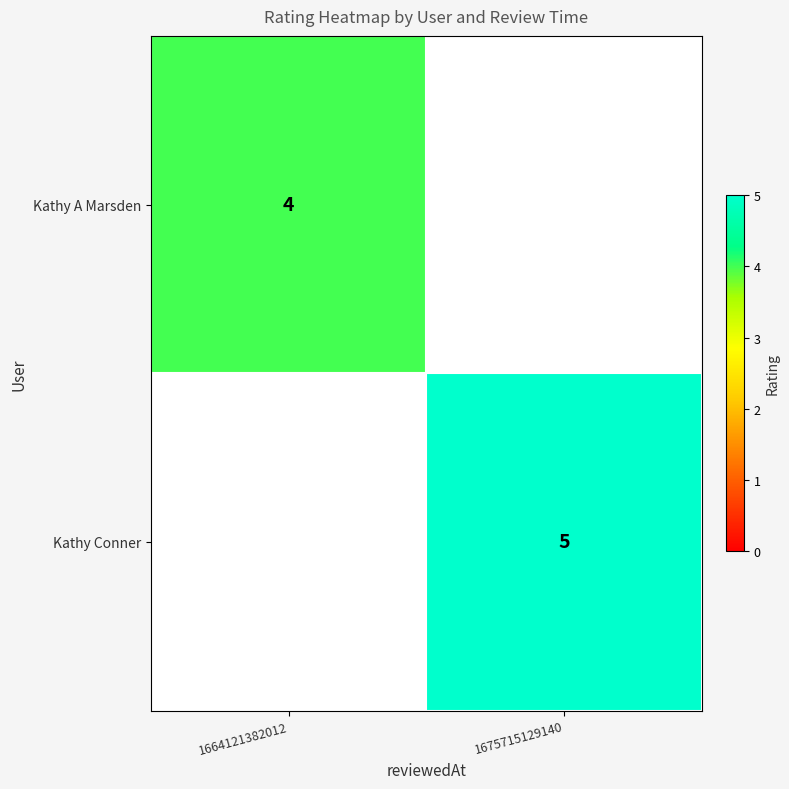

Is it true that Kathy A Marsden equals 6 at 1664121382012?

False